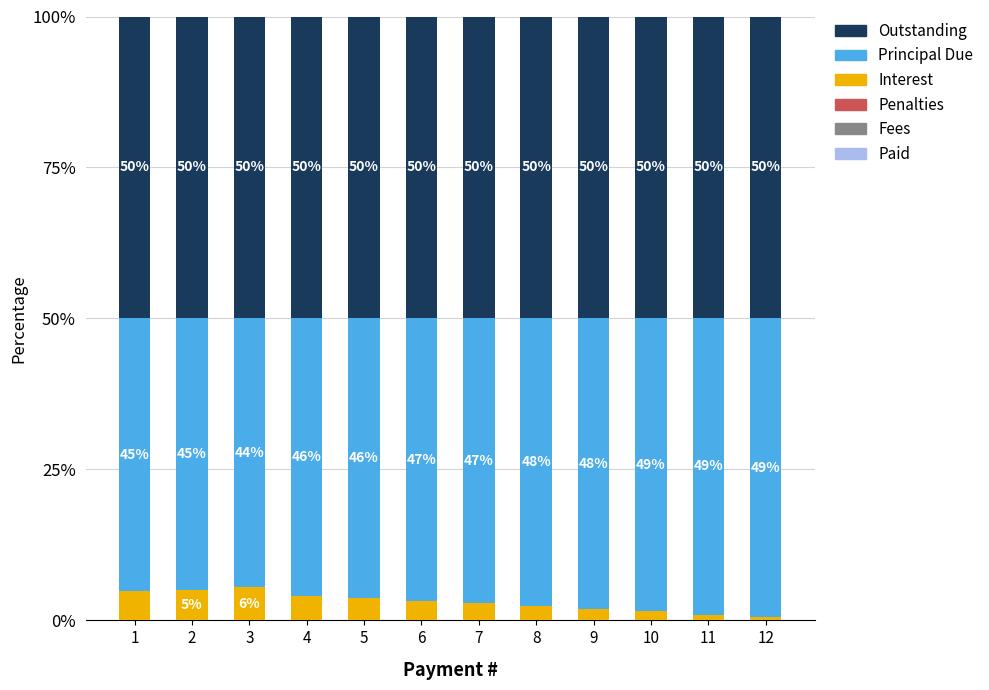

What is the total value across all series at 12?

100.0